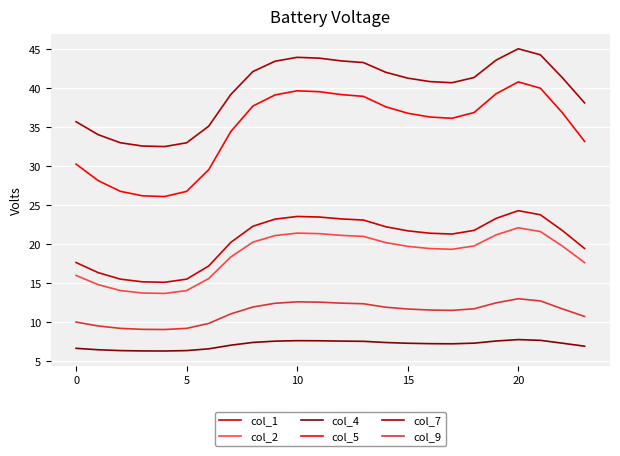

At how many categories does at least one series exceed 44?

2